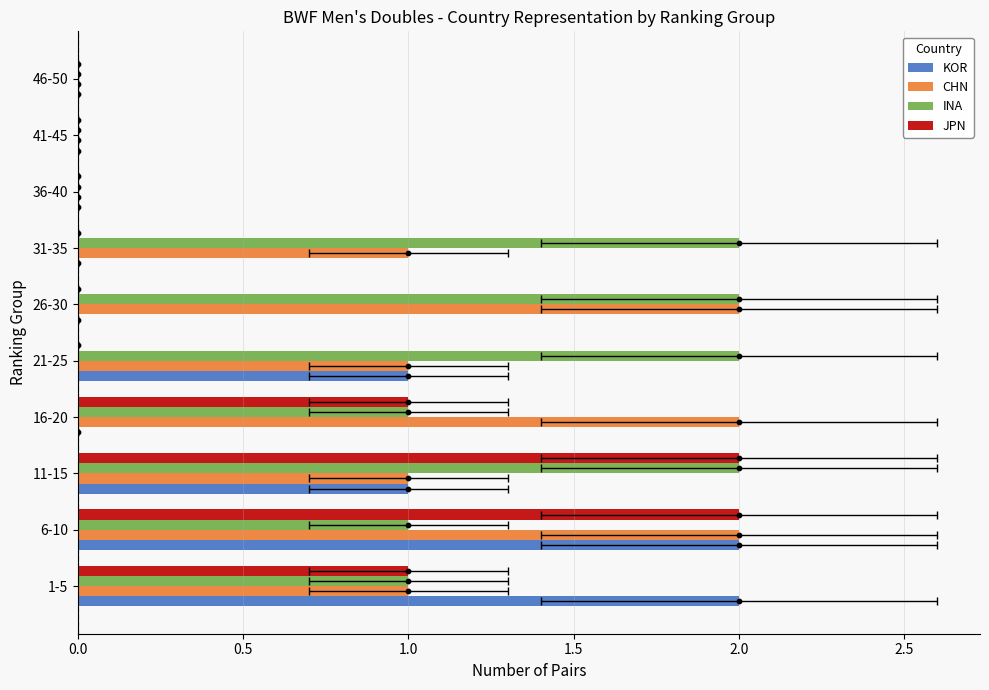

Which series has the largest total across all categories?

INA